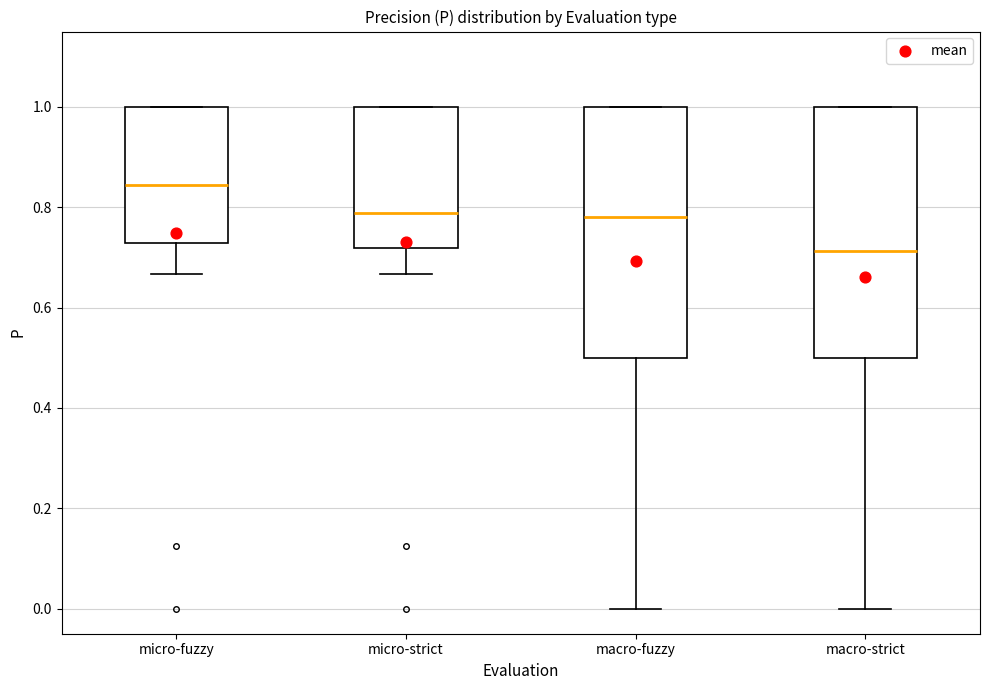

Which box has the lowest median line?

macro-strict